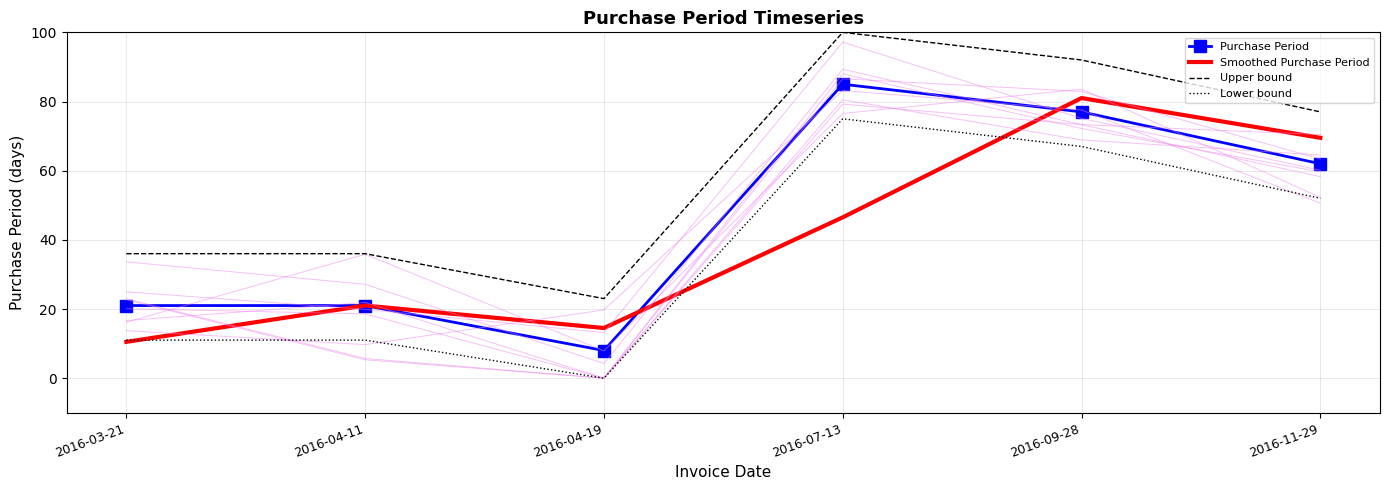

What is the sum of the Upper bound values at 2016-09-28 and 2016-04-11?

128.0